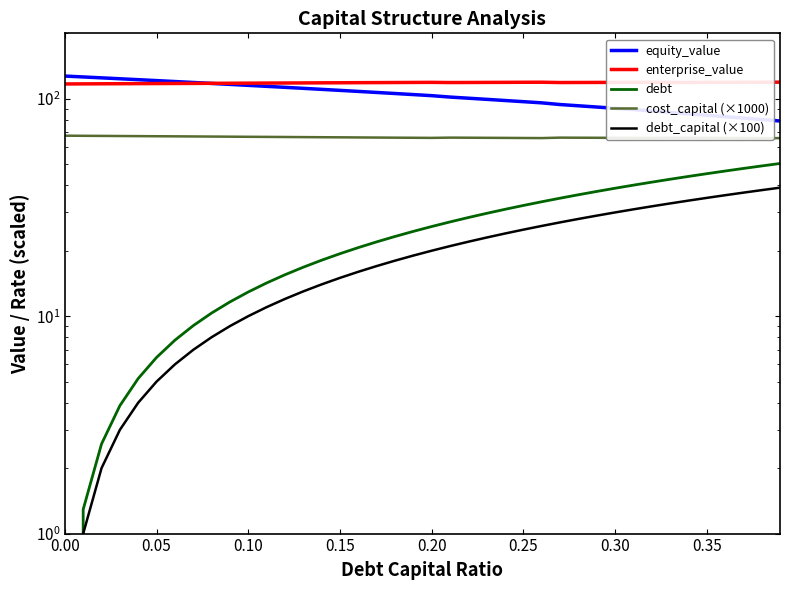

Count the number of categories in the chart.

40